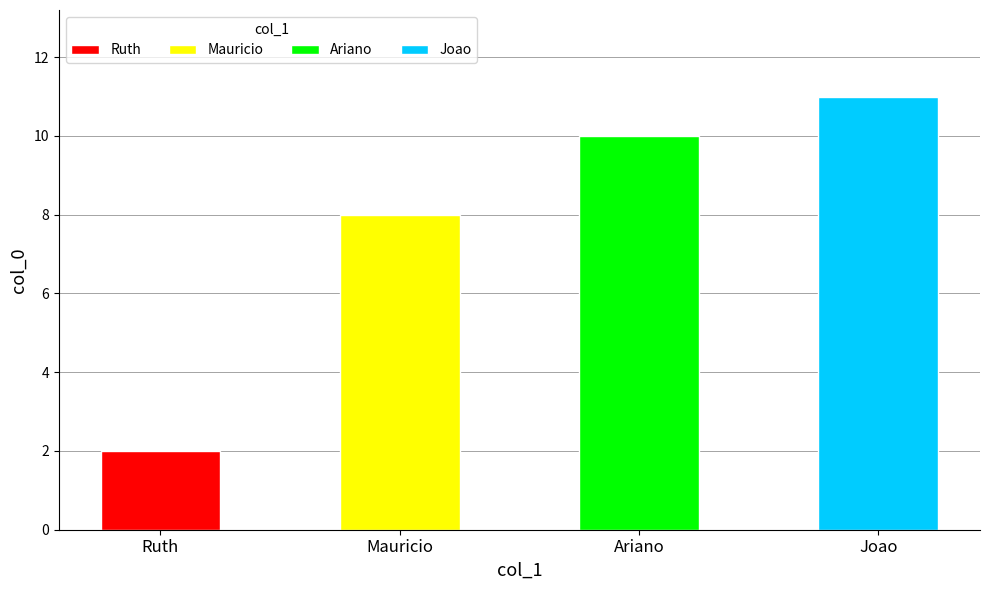

What is the label of the 1st bar from the left?

Ruth